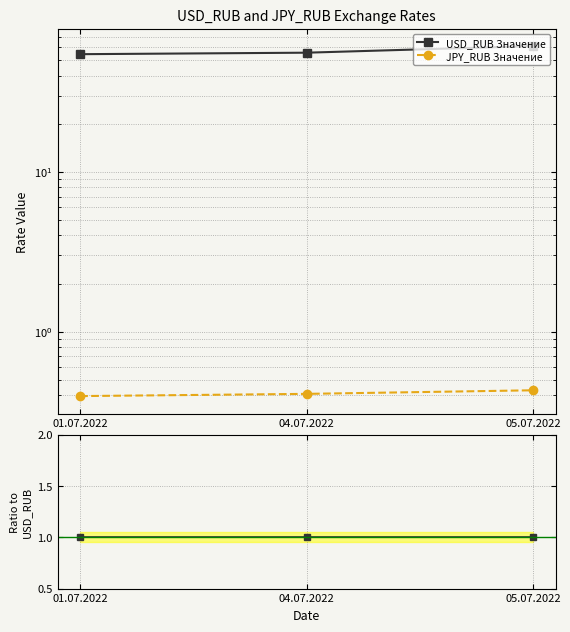

At which label is USD_RUB Значение closest to 1?

01.07.2022